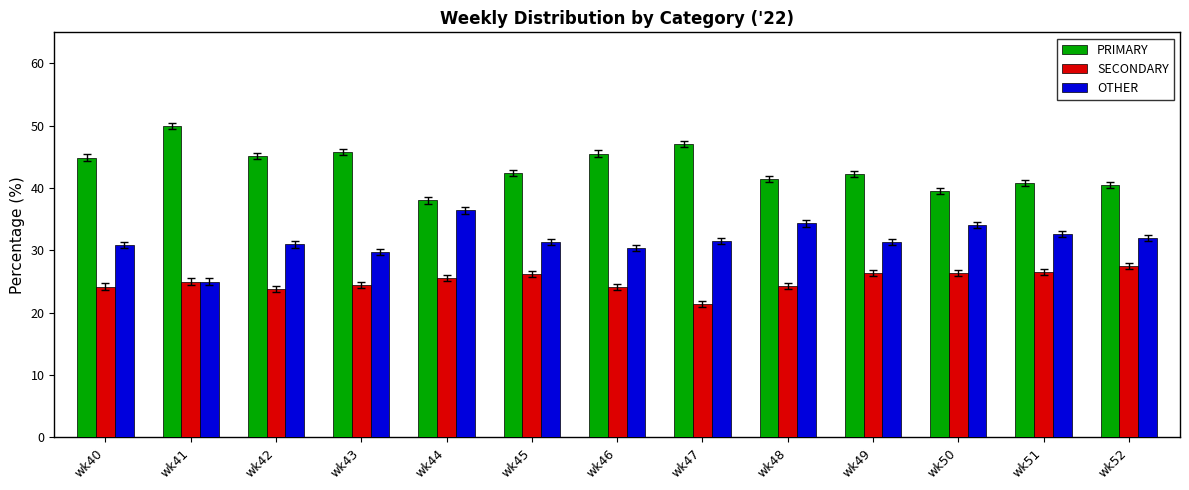

True or false: OTHER has a value of 32.7 at wk51.

True